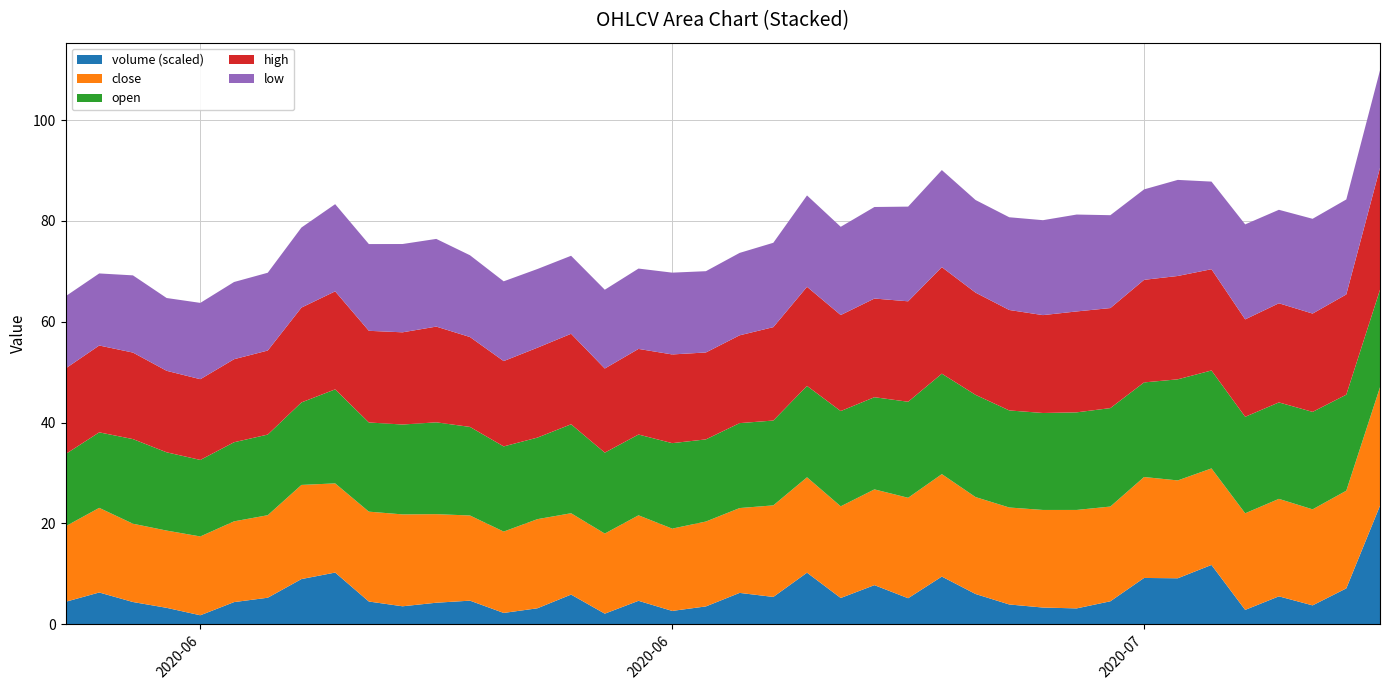

Reading right to left, what are all the values shown in this chart?

close: 23.5	19.4	19.1	19.3	19.2	19.2	19.4	20.0	18.8	19.5	19.4	19.2	19.2	20.3	19.9	19.0	18.2	18.9	18.2	16.8	16.8	16.3	17.0	15.9	16.1	17.7	16.1	16.9	17.6	18.2	17.8	17.7	18.7	16.4	16.0	15.6	15.3	15.5	16.8	15.0
open: 19.3	19.1	19.3	19.1	19.1	19.4	20.1	18.8	19.5	19.4	19.2	19.3	20.3	19.9	19.1	18.3	18.9	18.1	16.8	16.9	16.3	17.0	16.0	16.1	17.7	16.2	16.9	17.6	18.2	17.8	17.7	18.7	16.4	16.0	15.7	15.2	15.5	16.8	15.0	14.3
high: 24.2	19.9	19.5	19.7	19.3	20.1	20.5	20.4	19.9	20.0	19.4	19.9	20.3	21.1	19.9	19.6	19.1	19.7	18.5	17.4	17.2	17.6	17.0	16.7	18.0	17.8	16.9	17.8	19.0	18.3	18.2	19.4	18.8	16.7	16.5	16.0	16.2	17.2	17.2	17.0
low: 19.3	18.8	18.8	18.5	18.9	17.4	19.1	17.9	18.4	19.2	18.8	18.4	18.4	19.3	18.8	18.2	17.5	18.1	16.7	16.4	16.1	16.2	15.9	15.6	15.5	15.6	15.8	16.2	17.4	17.5	17.2	17.3	15.9	15.4	15.3	15.1	14.4	15.3	14.3	14.3
volume: 155719.9	47015.5	24668.6	36550.0	18739.3	77831.9	60288.2	60727.7	30055.7	20701.5	21812.6	25857.6	39632.5	62533.2	34070.8	51270.9	34383.1	67663.4	35757.8	41072.7	23303.5	17382.9	30678.9	13778.0	38859.4	20841.3	14729.4	30881.1	28154.4	23473.3	29724.9	67820.8	59250.9	34726.9	28974.6	11643.1	21442.8	29096.2	41615.1	29355.5